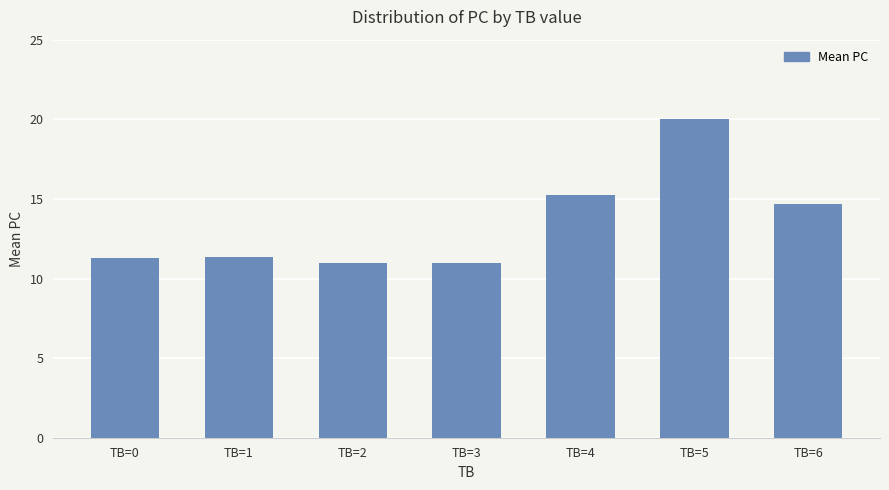

Does the chart contain stacked bars?

No